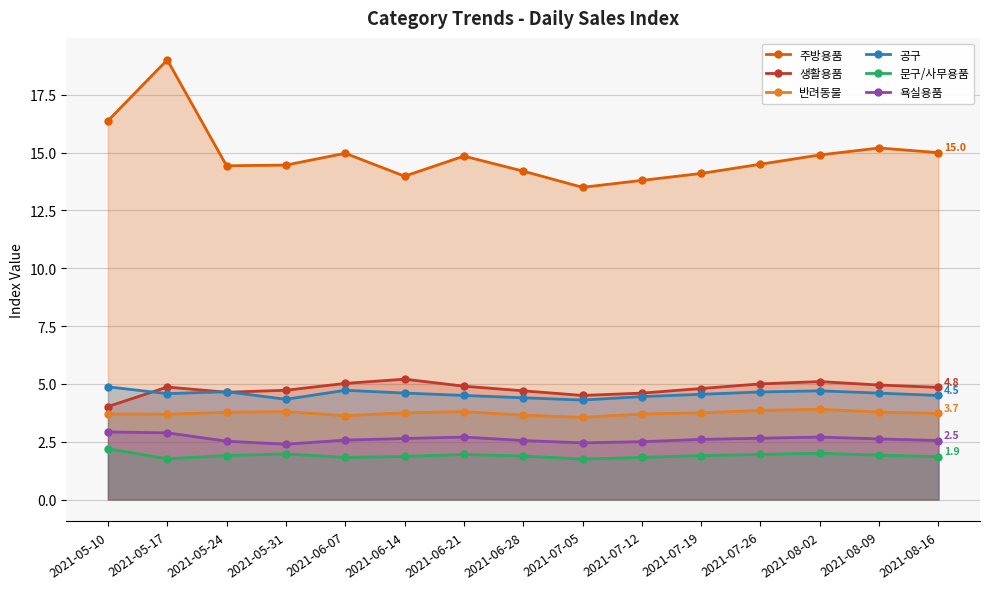

True or false: 공구 and 문구/사무용품 intersect in this chart.

False